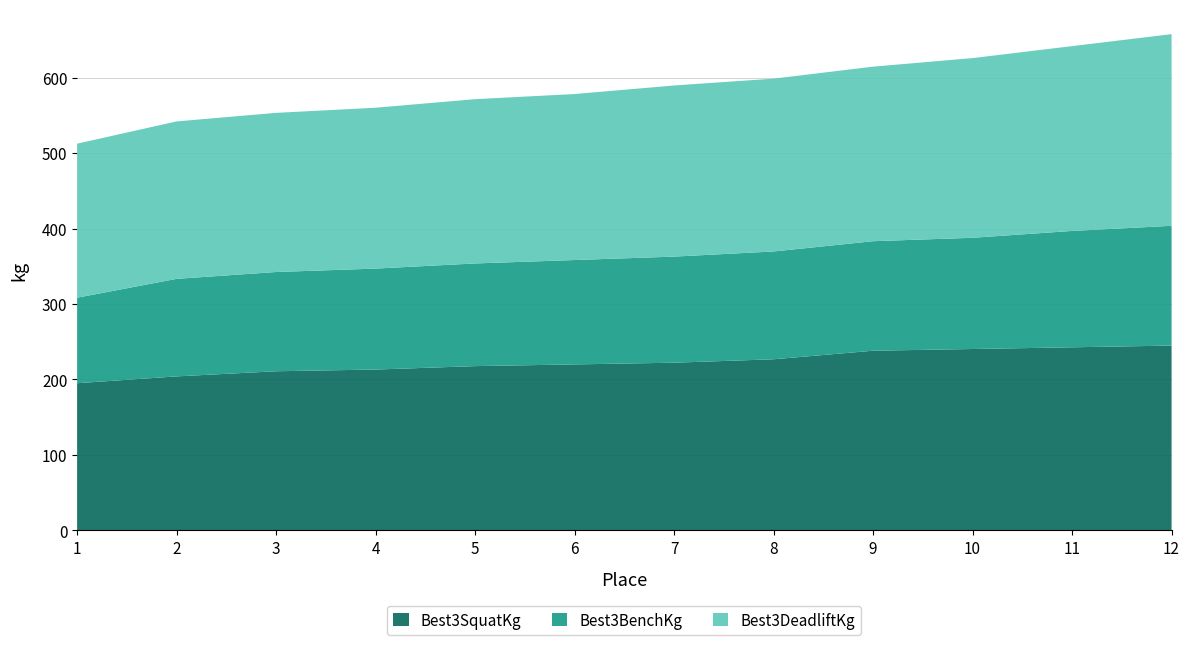

Reading right to left, extract all data points from this chart.

Best3SquatKg: 244.9	242.7	240.4	238.1	226.8	222.3	220.0	217.7	213.2	210.9	204.1	195.0
Best3BenchKg: 158.8	154.2	147.4	145.2	142.9	140.6	138.3	136.1	133.8	131.5	129.3	113.4
Best3DeadliftKg: 254.0	244.9	238.1	231.3	229.1	226.8	220.0	217.7	213.2	210.9	208.7	204.1